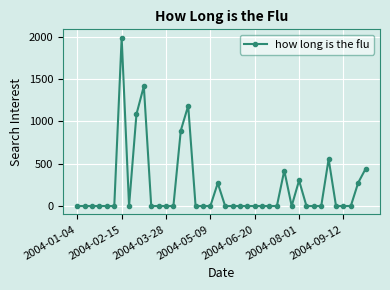

True or false: there are more than 0 points higher than both neighbors.

True